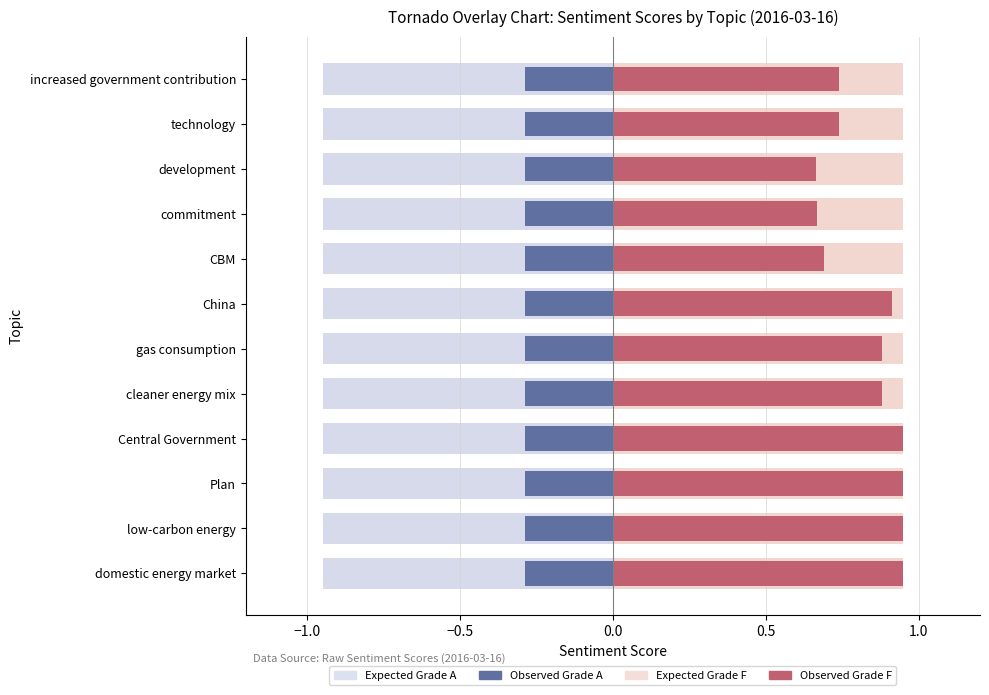

What are all the series names shown in the legend?

Observed Grade F, Observed Grade A, Expected Grade F, Expected Grade A